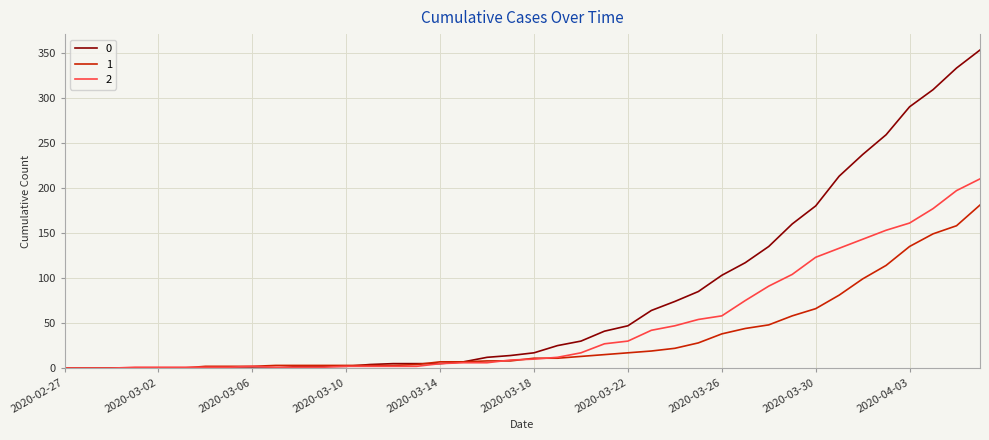

How many values in the 2 series are below 10?

20